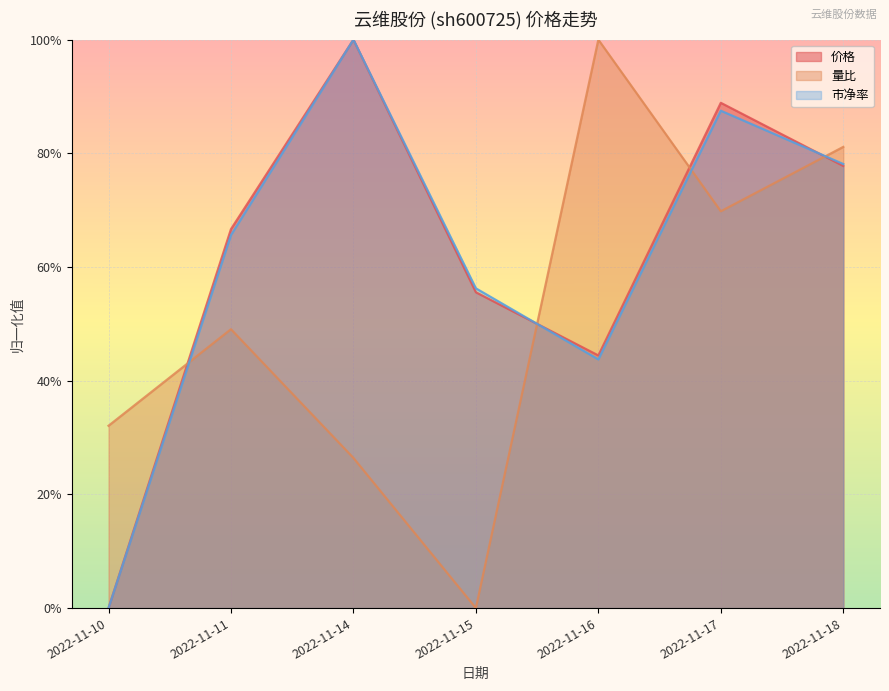

What is the average value of the 量比 series?

0.5